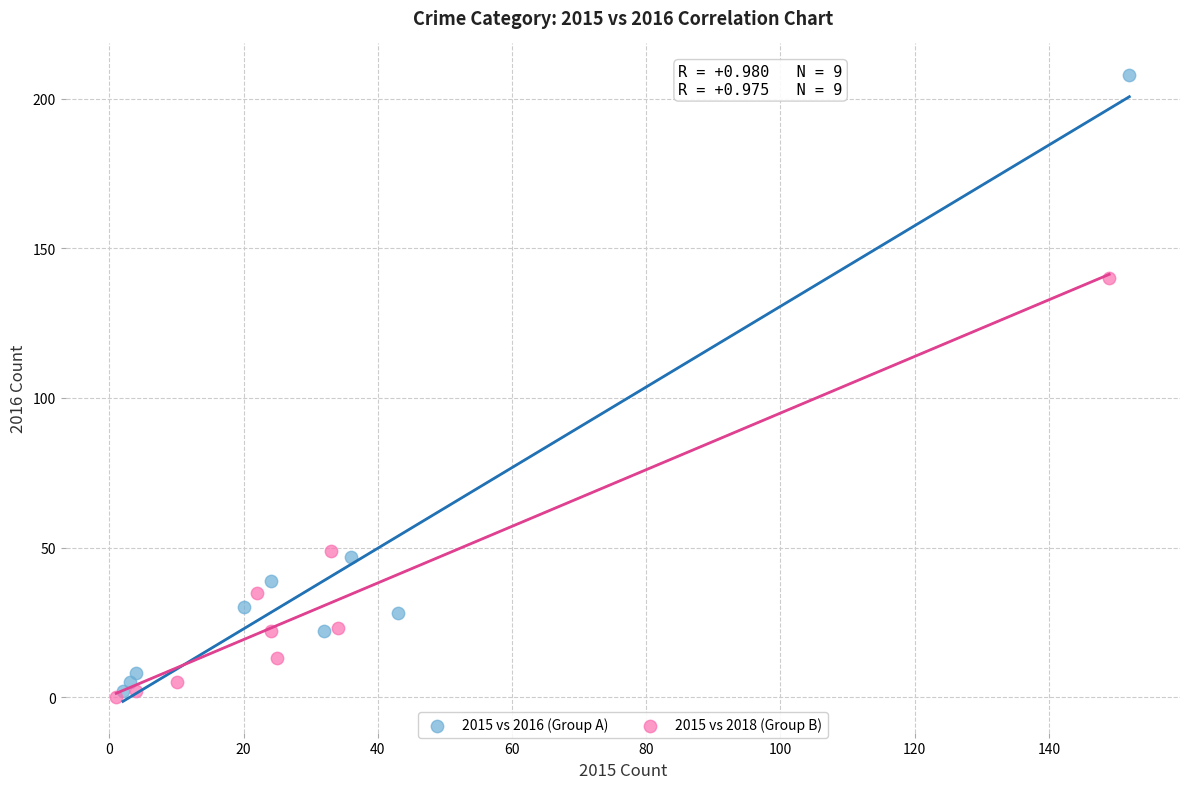

Which series reaches the maximum Y coordinate?

2015 vs 2016 (Group A)